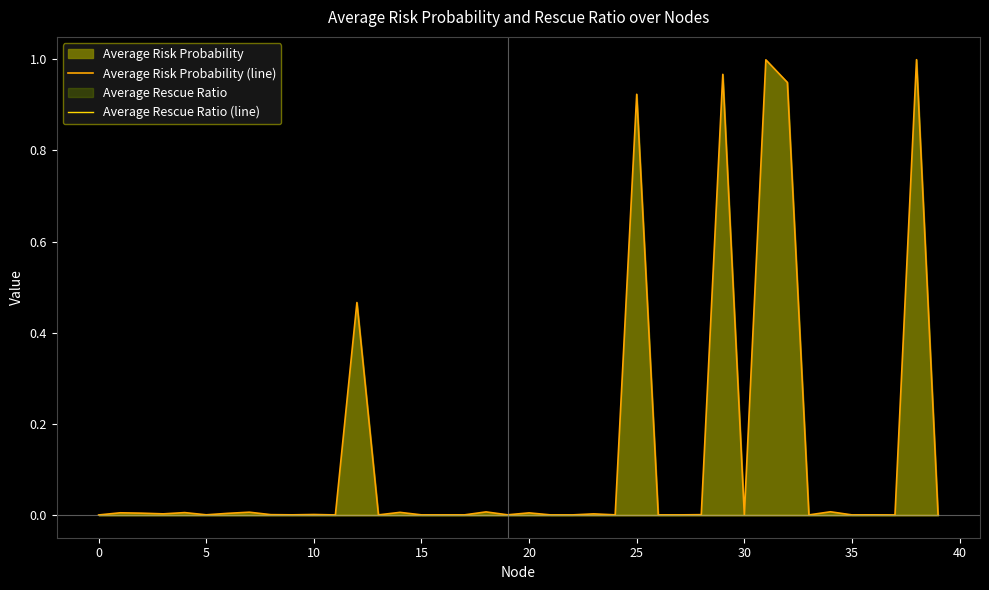

Which series has the largest total across all categories?

Average Risk Probability (line)